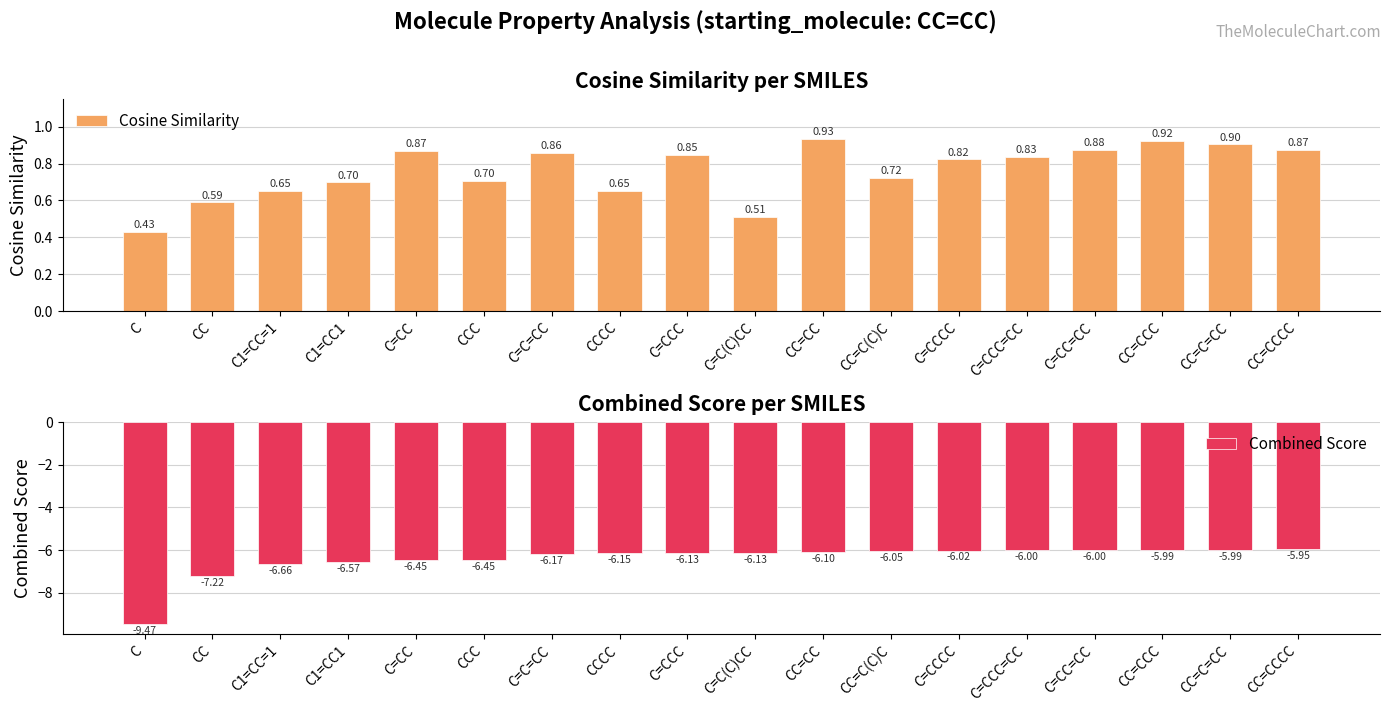

At which category is the sum across all series the highest?

CC=CCC